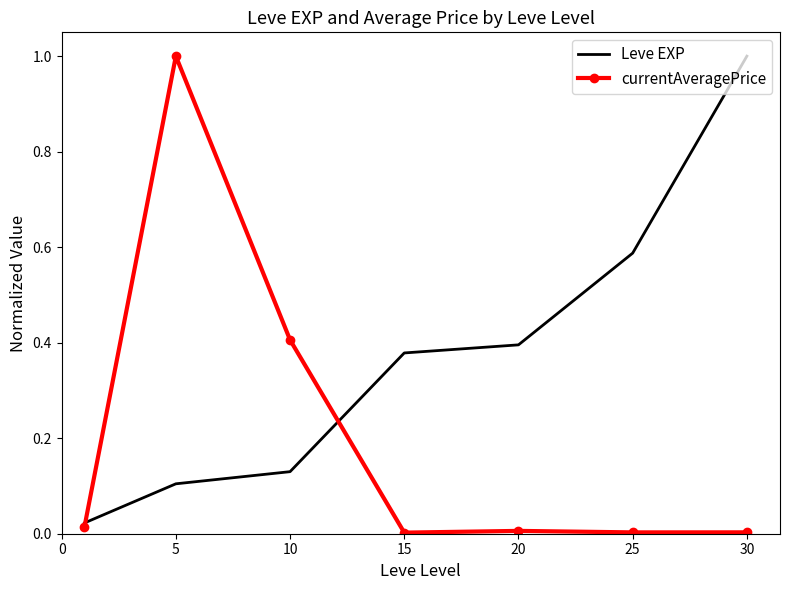

What is the maximum value for Leve EXP?

1.0